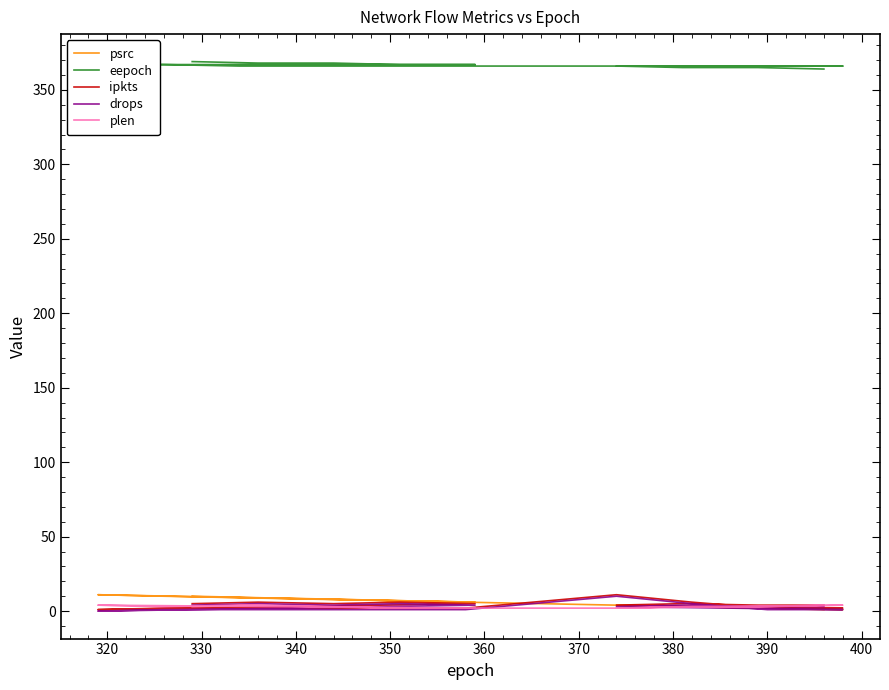

At which category does psrc reach its first local peak?

340